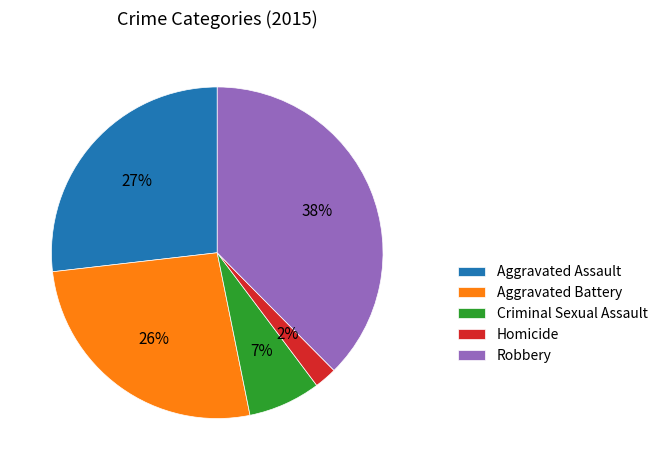

Which category has the biggest portion of the pie?

Robbery